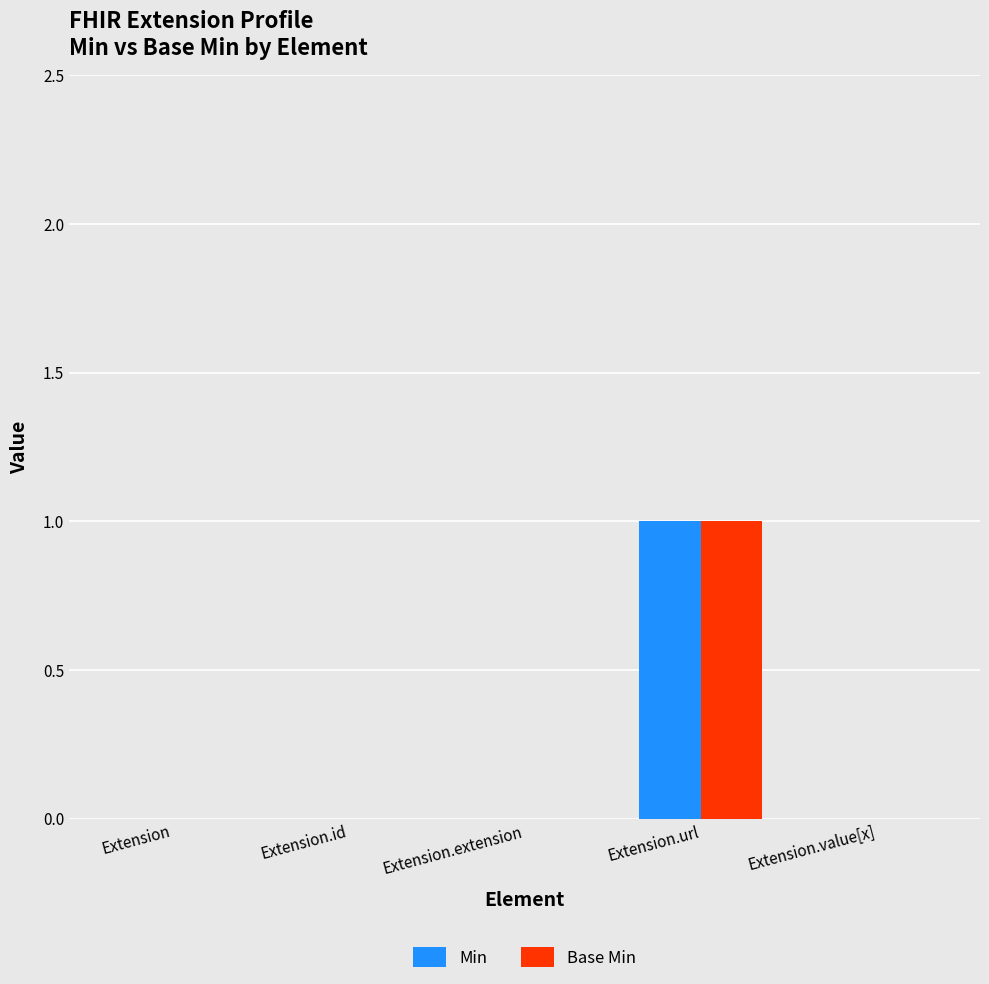

What are all the series names shown in the legend?

Min, Base Min